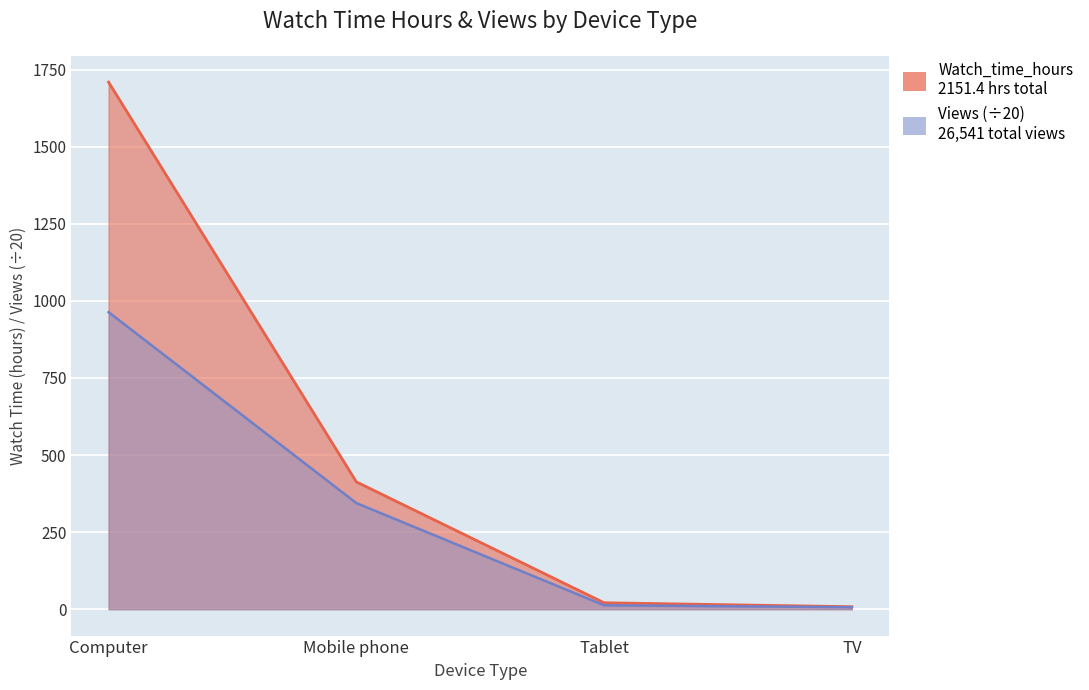

True or false: Views_scaled and Watch_time_hours intersect in this chart.

False